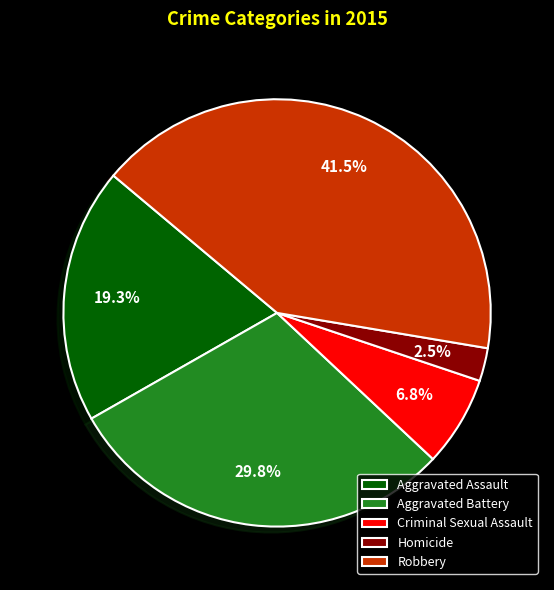

Which has a higher value, Robbery or Aggravated Assault?

Robbery